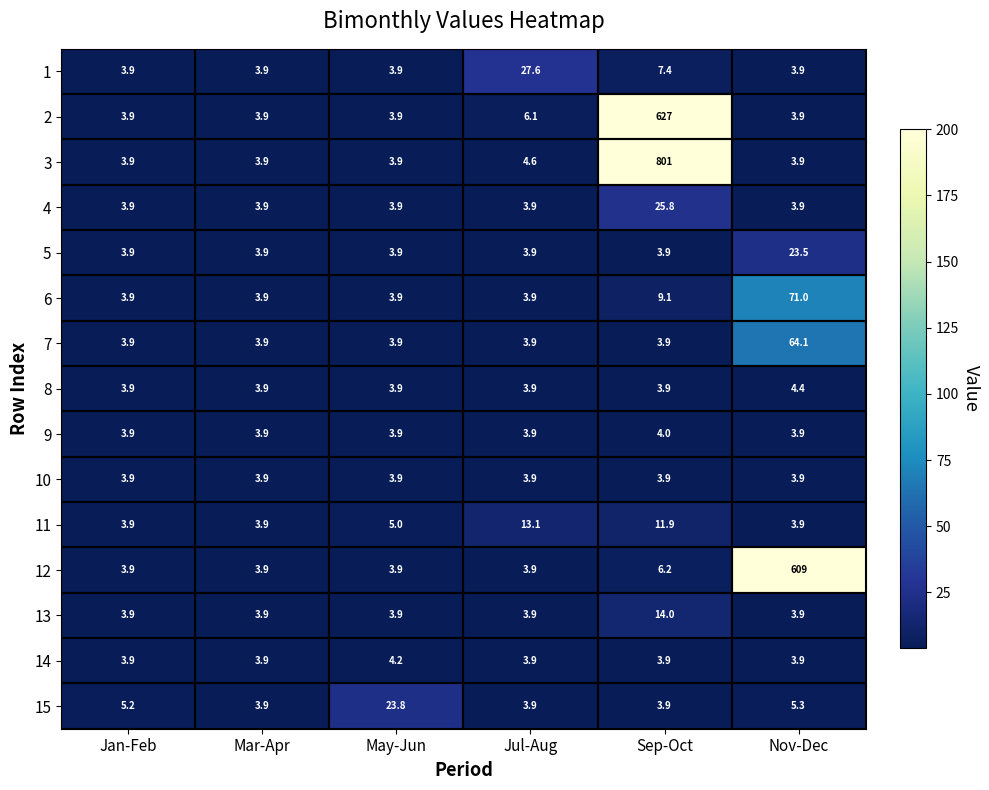

Is it true that 4 equals 3.9 at Nov-Dec?

True